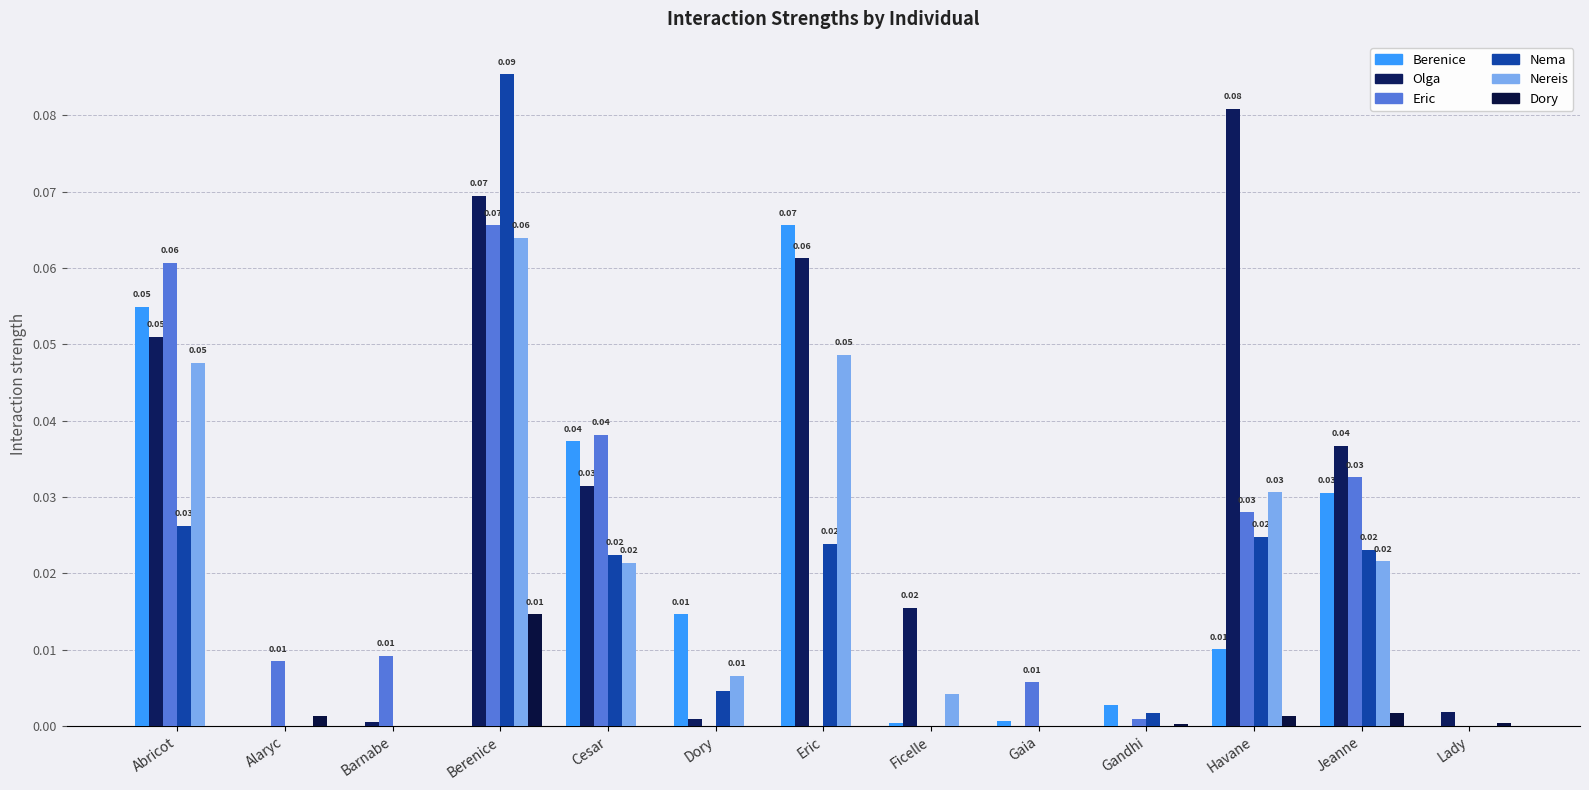

Reading left to right, transcribe all the data shown in this chart.

Berenice: Abricot=0.1	Alaryc=0.0	Barnabe=0.0	Berenice=0.0	Cesar=0.0	Dory=0.0	Eric=0.1	Ficelle=0.0	Gaia=0.0	Gandhi=0.0	Havane=0.0	Jeanne=0.0	Lady=0.0
Olga: Abricot=0.1	Alaryc=0.0	Barnabe=0.0	Berenice=0.1	Cesar=0.0	Dory=0.0	Eric=0.1	Ficelle=0.0	Gaia=0.0	Gandhi=0.0	Havane=0.1	Jeanne=0.0	Lady=0.0
Eric: Abricot=0.1	Alaryc=0.0	Barnabe=0.0	Berenice=0.1	Cesar=0.0	Dory=0.0	Eric=0.0	Ficelle=0.0	Gaia=0.0	Gandhi=0.0	Havane=0.0	Jeanne=0.0	Lady=0.0
Nema: Abricot=0.0	Alaryc=0.0	Barnabe=0.0	Berenice=0.1	Cesar=0.0	Dory=0.0	Eric=0.0	Ficelle=0.0	Gaia=0.0	Gandhi=0.0	Havane=0.0	Jeanne=0.0	Lady=0.0
Nereis: Abricot=0.0	Alaryc=0.0	Barnabe=0.0	Berenice=0.1	Cesar=0.0	Dory=0.0	Eric=0.0	Ficelle=0.0	Gaia=0.0	Gandhi=0.0	Havane=0.0	Jeanne=0.0	Lady=0.0
Dory: Abricot=0.0	Alaryc=0.0	Barnabe=0.0	Berenice=0.0	Cesar=0.0	Dory=0.0	Eric=0.0	Ficelle=0.0	Gaia=0.0	Gandhi=0.0	Havane=0.0	Jeanne=0.0	Lady=0.0